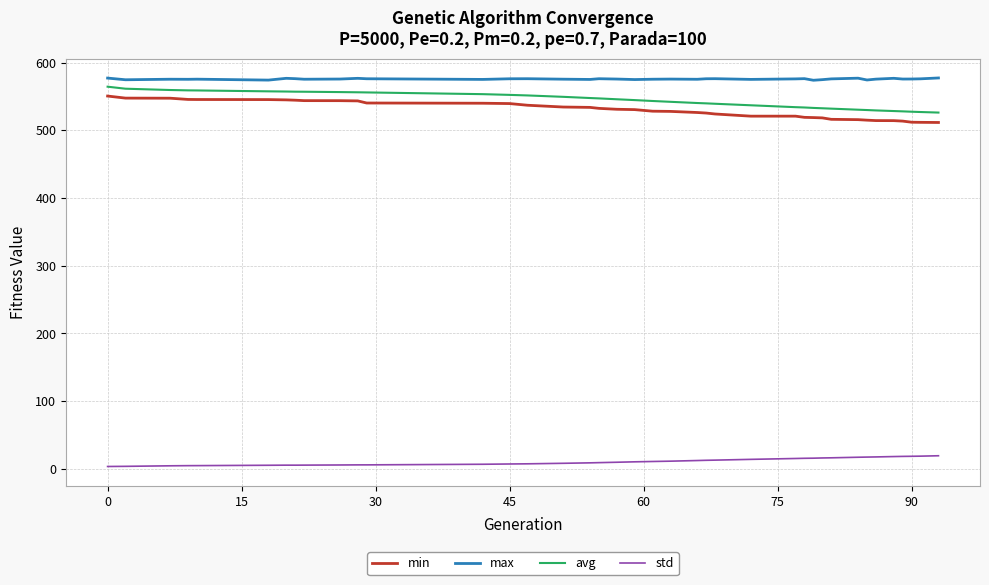

Which series has the largest total across all categories?

max